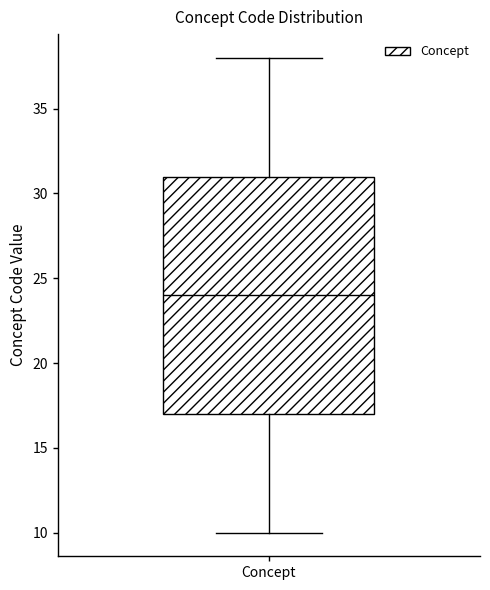

Where does the median line of the box for Concept sit on the y-axis? The values are not printed on the chart, so give them approximately, as read against the axis.

24